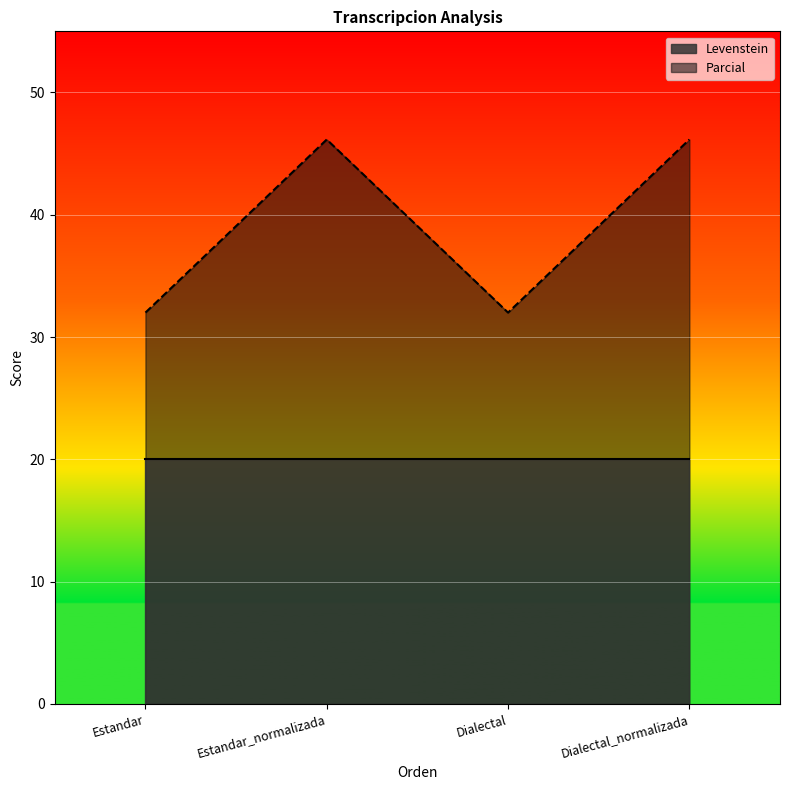

Count the number of values greater than 46.

2